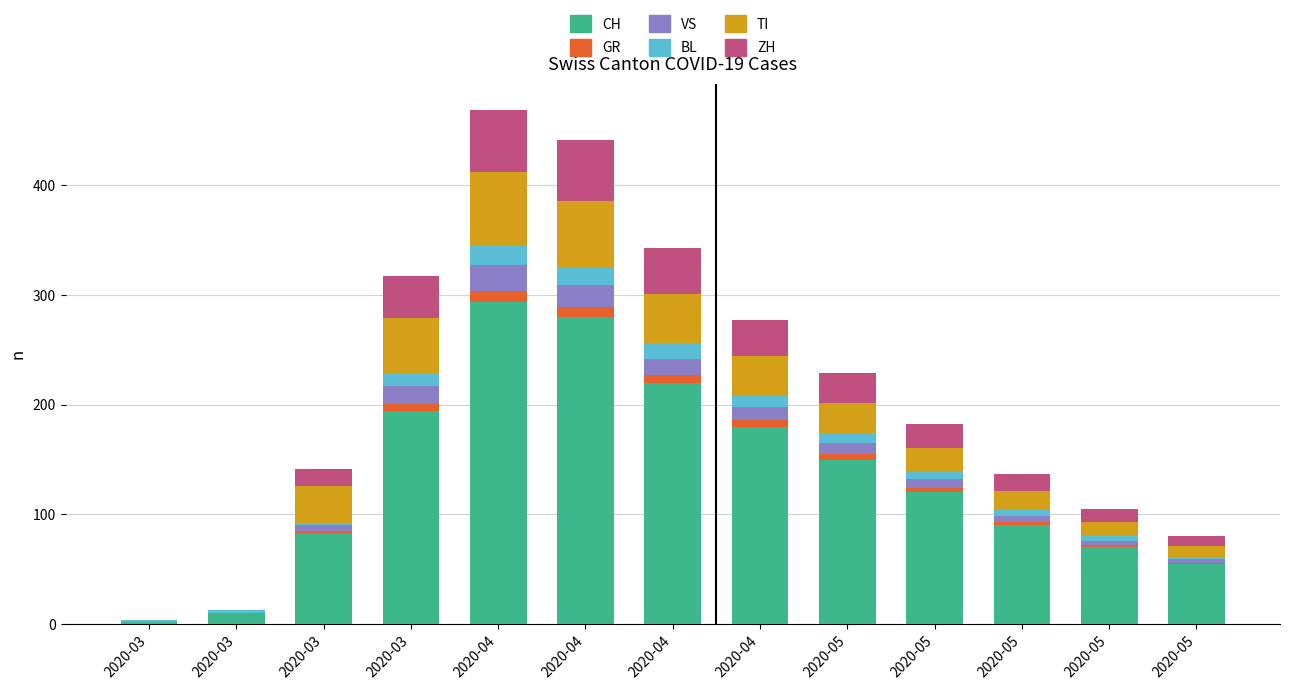

How many data points does each series have?

13